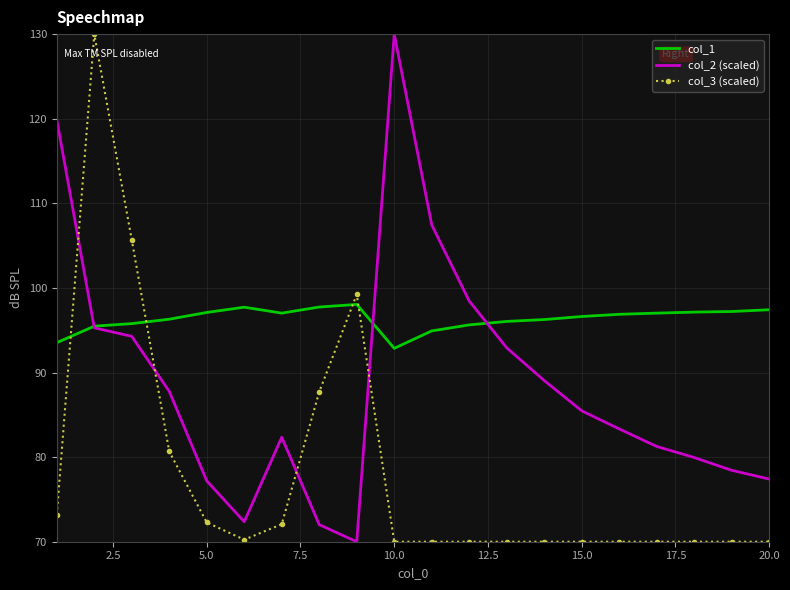

Which series has the largest total across all categories?

col_1